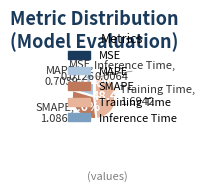

How much of the chart is everything except MAPE?

79.9%